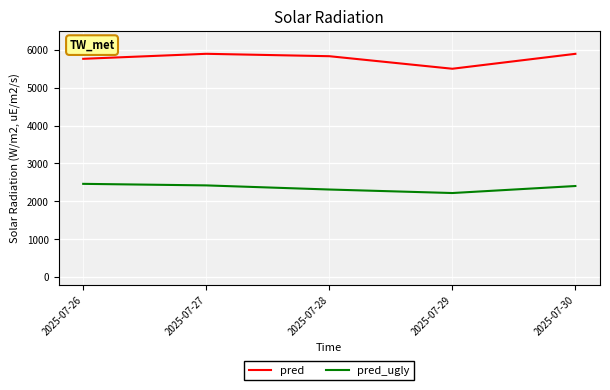

What is the difference between the maximum and second lowest values in the pred_ugly series?

149.7